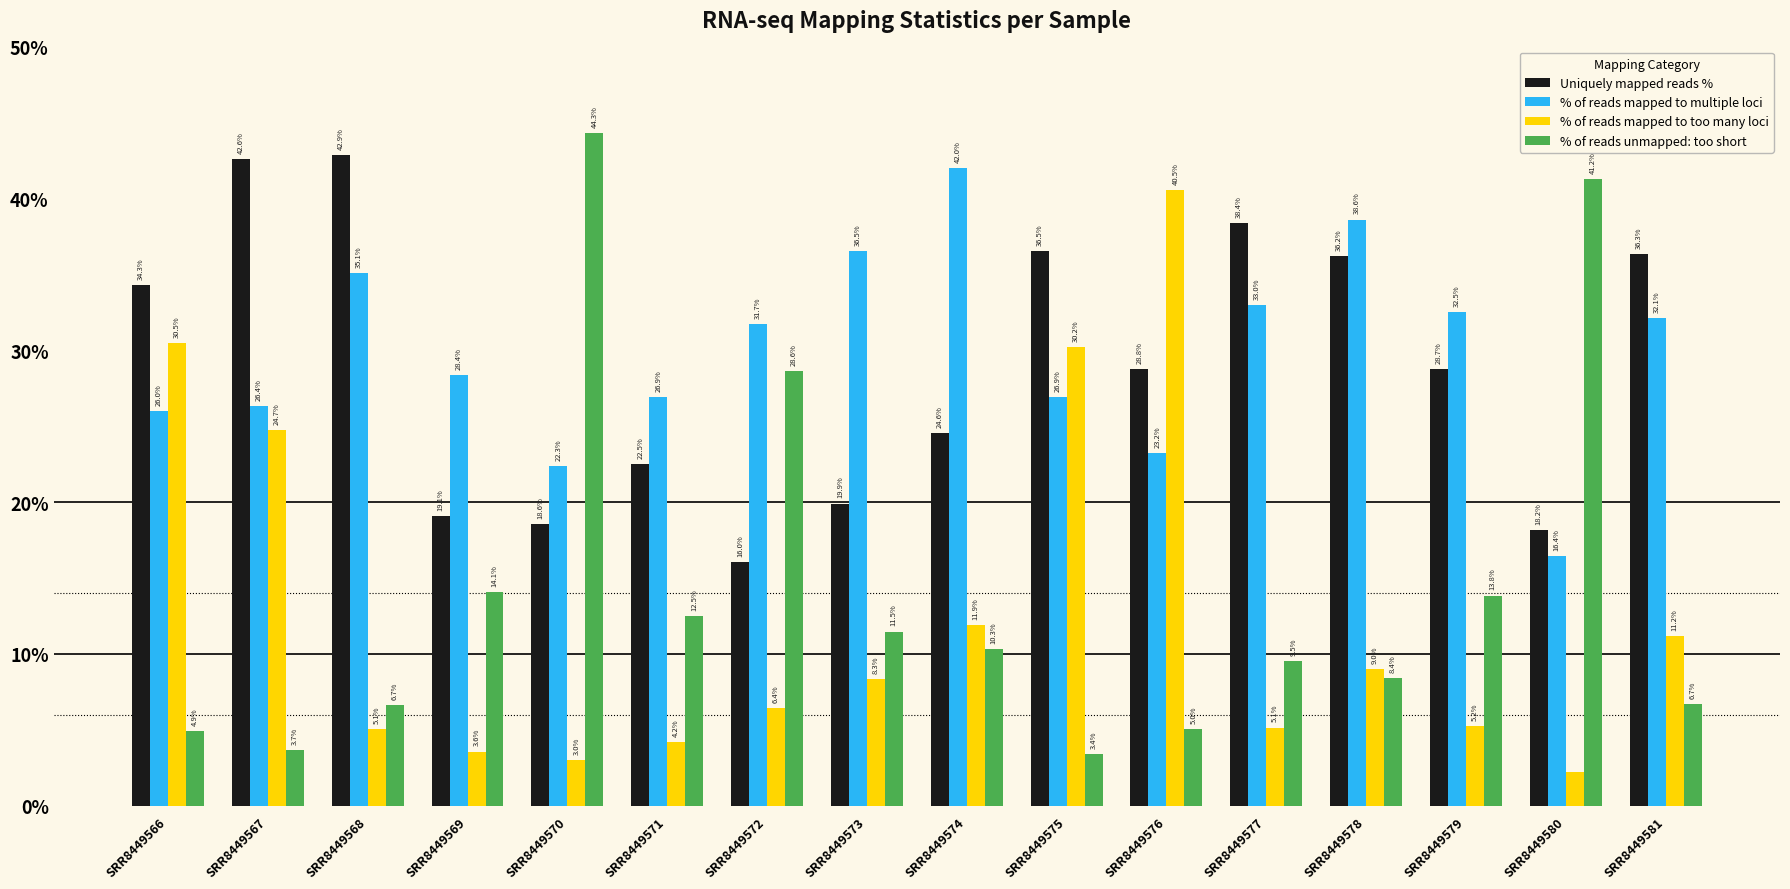

Reading left to right, extract all data points from this chart.

Uniquely mapped reads %: 0.3	0.4	0.4	0.2	0.2	0.2	0.2	0.2	0.2	0.4	0.3	0.4	0.4	0.3	0.2	0.4
% of reads mapped to multiple loci: 0.3	0.3	0.4	0.3	0.2	0.3	0.3	0.4	0.4	0.3	0.2	0.3	0.4	0.3	0.2	0.3
% of reads mapped to too many loci: 0.3	0.2	0.1	0.0	0.0	0.0	0.1	0.1	0.1	0.3	0.4	0.1	0.1	0.1	0.0	0.1
% of reads unmapped: too short: 0.0	0.0	0.1	0.1	0.4	0.1	0.3	0.1	0.1	0.0	0.1	0.1	0.1	0.1	0.4	0.1